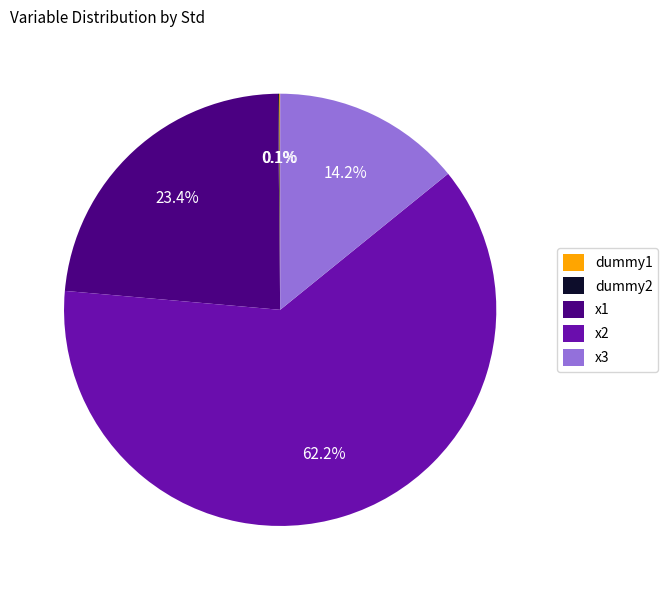

Which category has the biggest portion of the pie?

x2